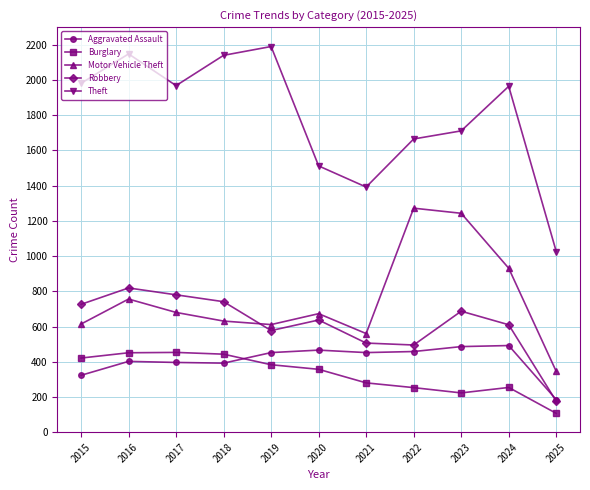

Is the value of Robbery at 2021 greater than the value of Motor Vehicle Theft at 2023?

No